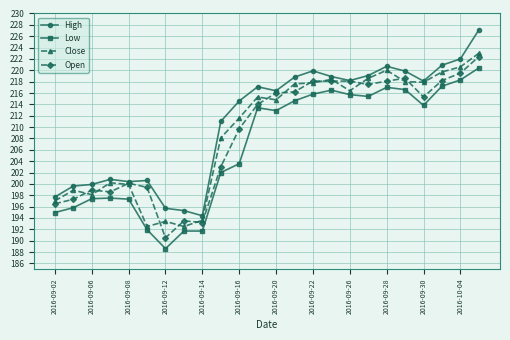

True or false: High and Low intersect in this chart.

False